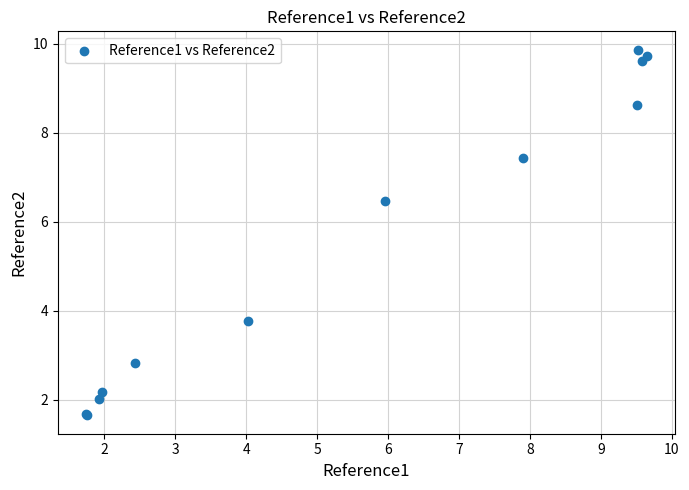

What Y value in the scatter plot is closest to 5?

3.8